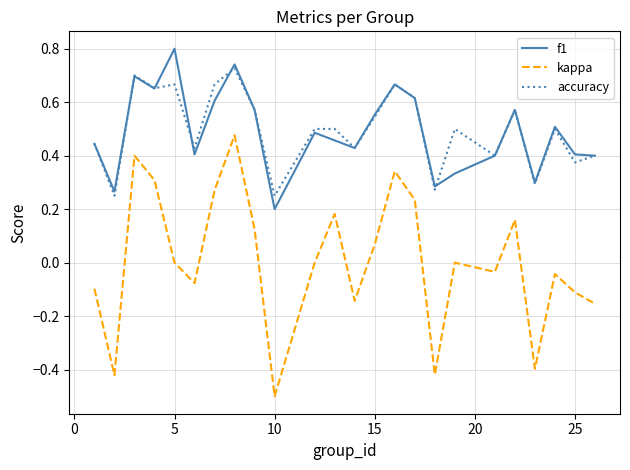

What is the sum of all accuracy values?

11.9